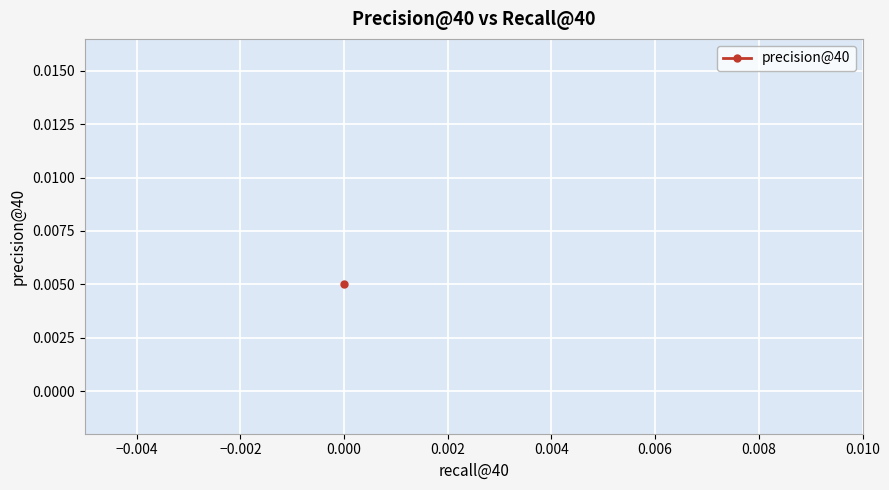

Reading left to right, transcribe all the data shown in this chart.

0.0=0.0	0.0=0.0	0.0=0.0	0.0=0.0	0.0=0.0	0.0=0.0	0.0=0.0	0.0=0.0	0.0=0.0	0.0=0.0	0.0=0.0	0.0=0.0	0.0=0.0	0.0=0.0	0.0=0.0	0.0=0.0	0.0=0.0	0.0=0.0	0.0=0.0	0.0=0.0	0.0=0.0	0.0=0.0	0.0=0.0	0.0=0.0	0.0=0.0	0.0=0.0	0.0=0.0	0.0=0.0	0.0=0.0	0.0=0.0	0.0=0.0	0.0=0.1	0.0=0.0	0.0=0.0	0.0=0.0	0.0=0.0	0.0=0.0	0.0=0.0	0.0=0.0	0.0=0.0